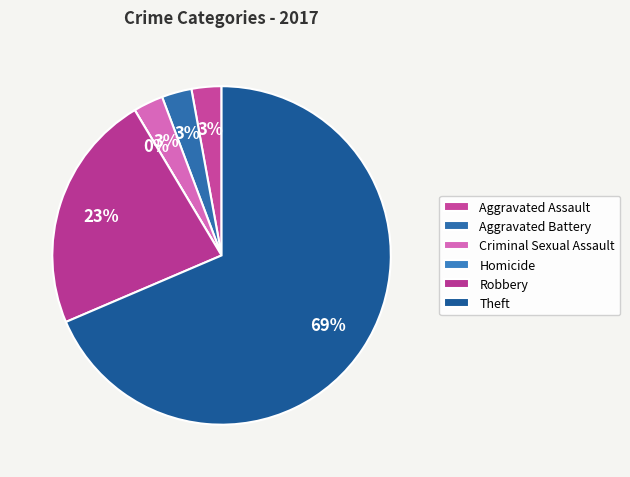

What is the change in value from Aggravated Assault to Homicide?

-1